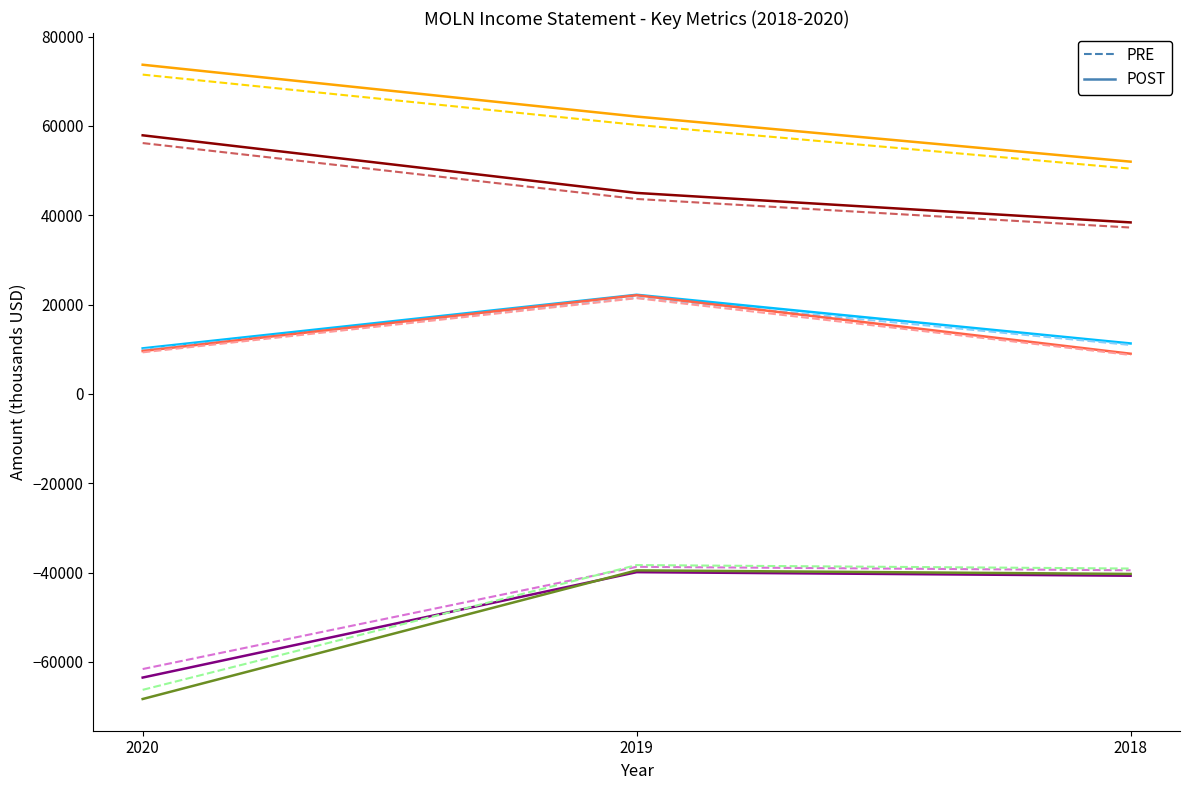

What is the total value across all series at 2018?

58509